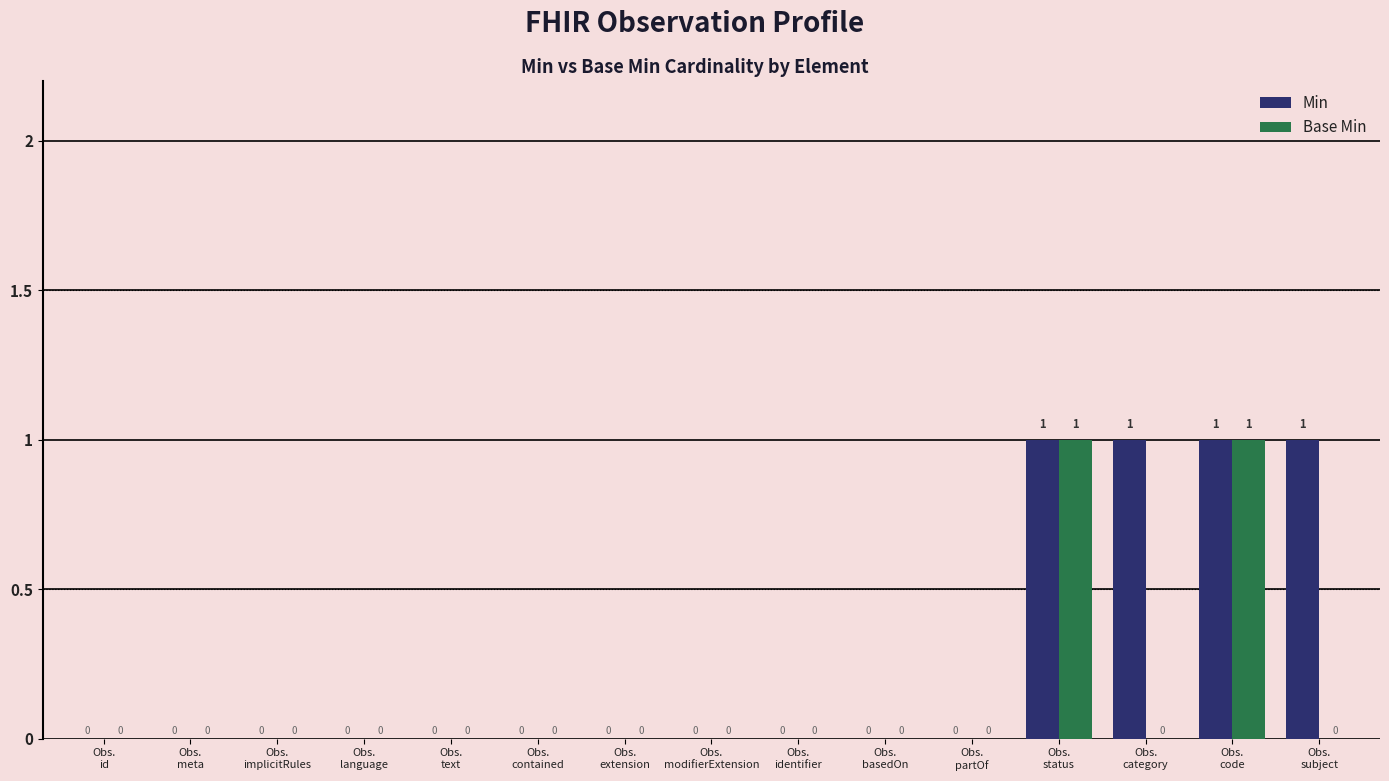

How many Min values are between 0 and 1?

15